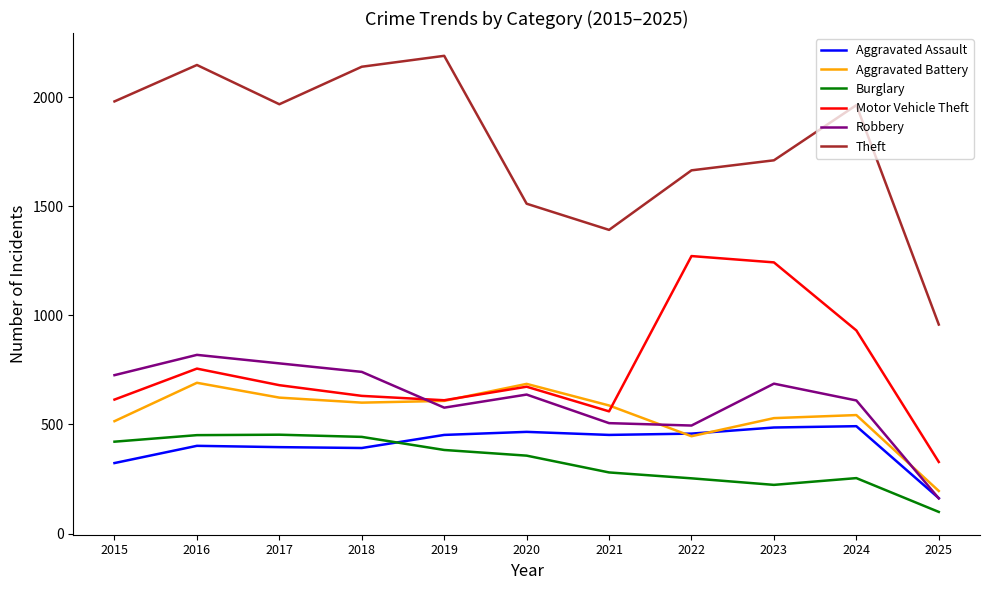

Does the chart display data point markers on the line(s)?

No